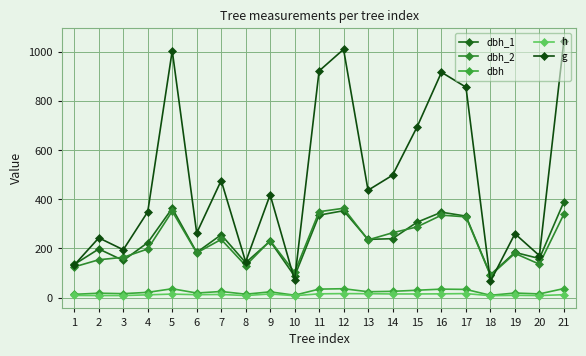

What is the smallest value displayed?

7.5